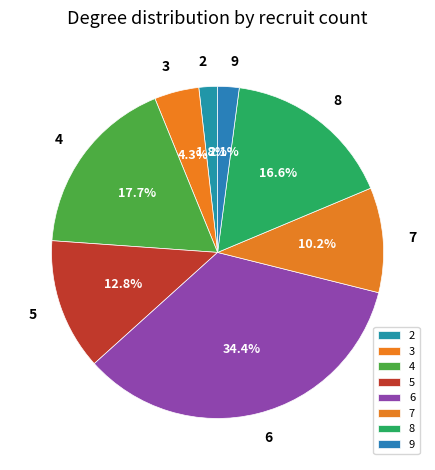

What percentage is the 7 slice, to the nearest percent?

10%